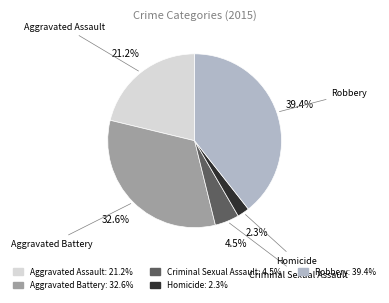

Is the sum of Homicide and Robbery greater than half?

No